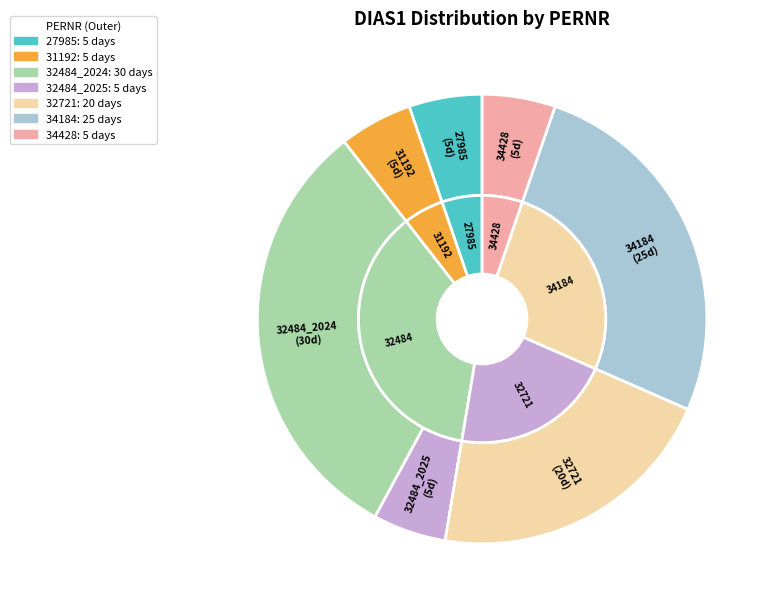

How many segments does this pie chart have?

7